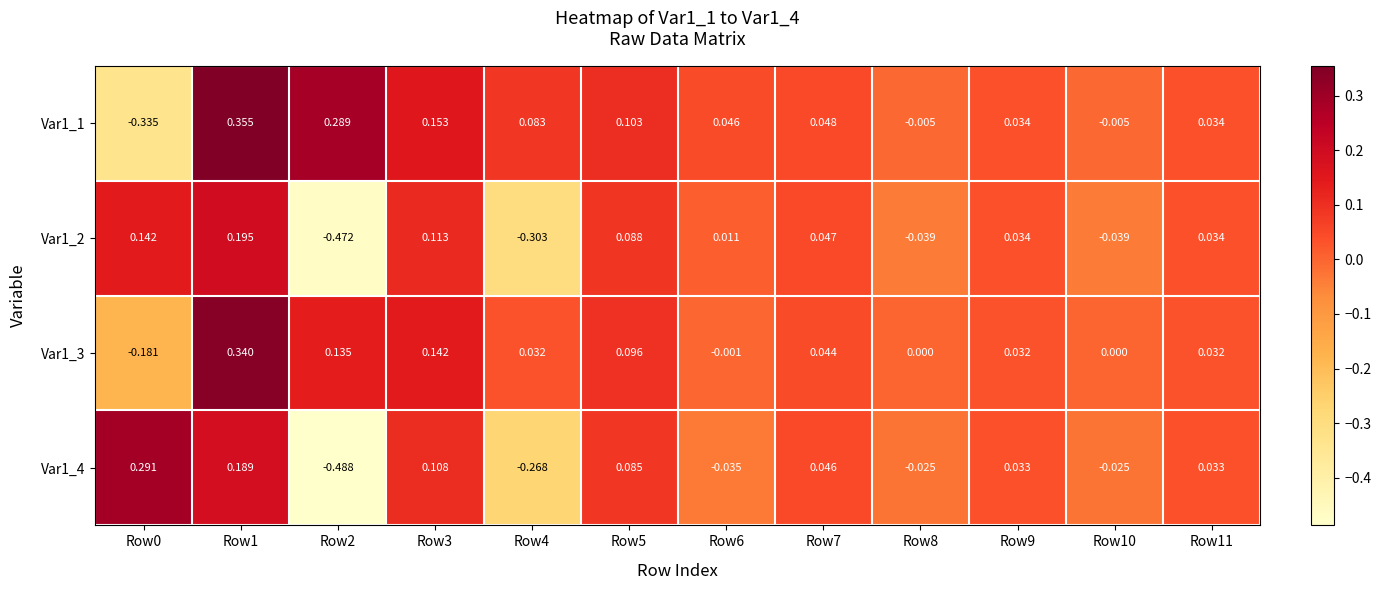

At which category is the sum across all series the highest?

Row1